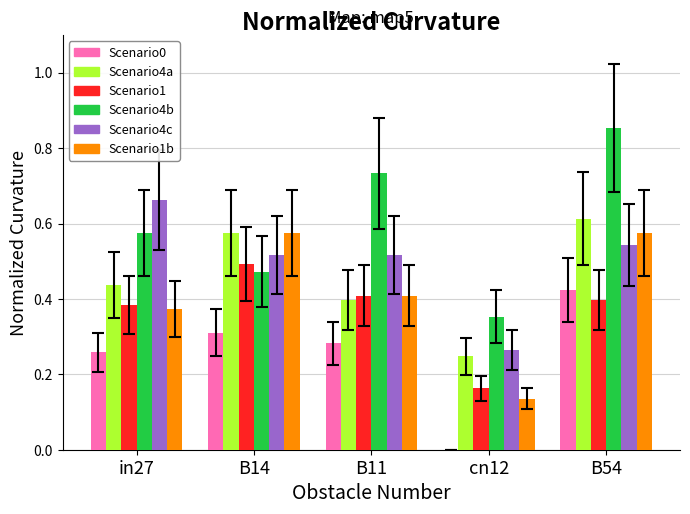

Which label corresponds to the largest value in the chart?

B54